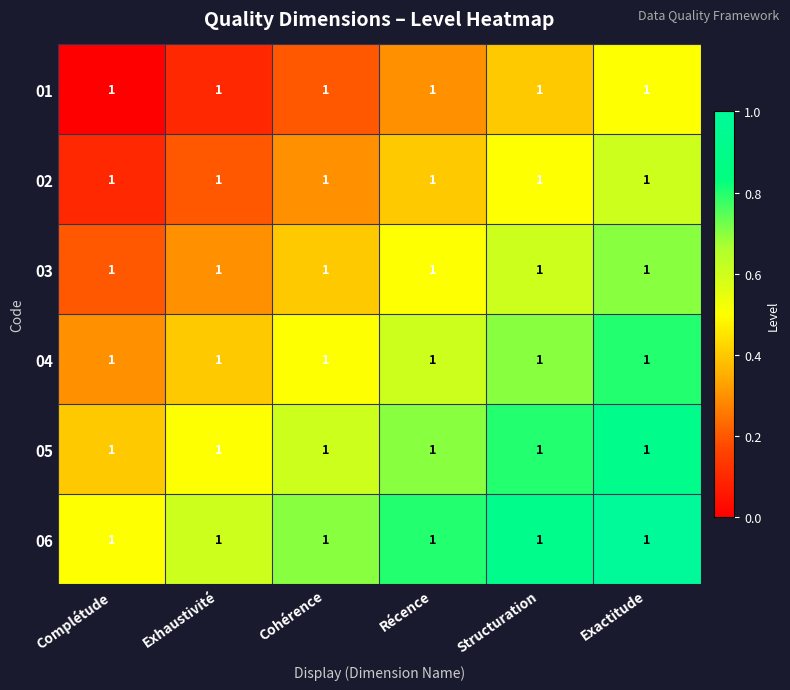

What is the approximate value of 01 at Cohérence?

0.2